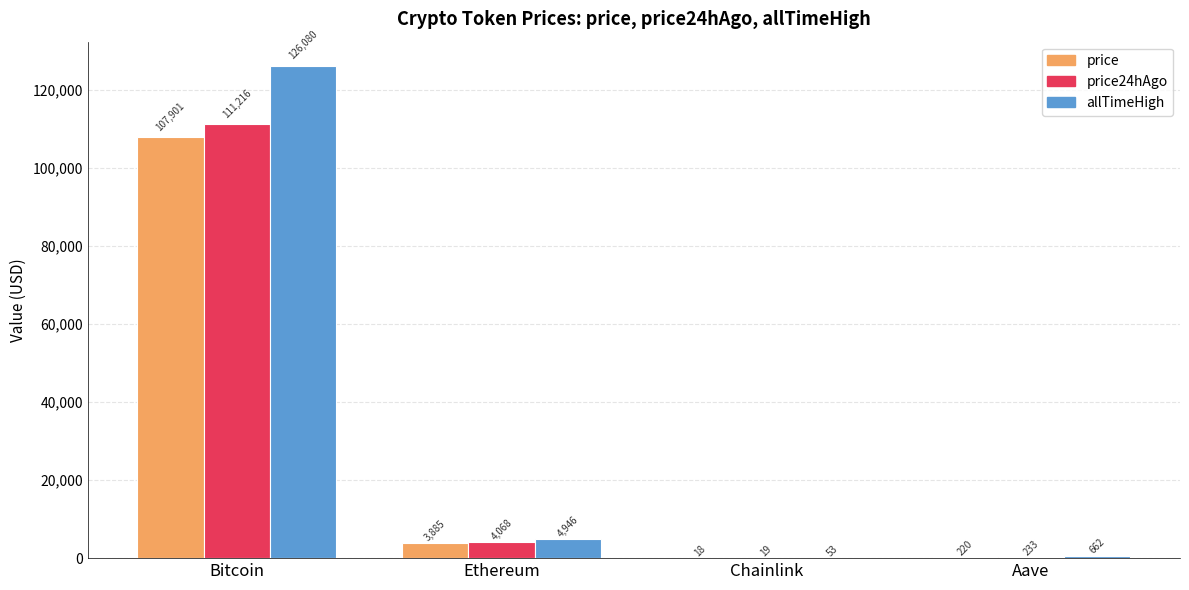

At which label does price first exceed 3885?

Bitcoin